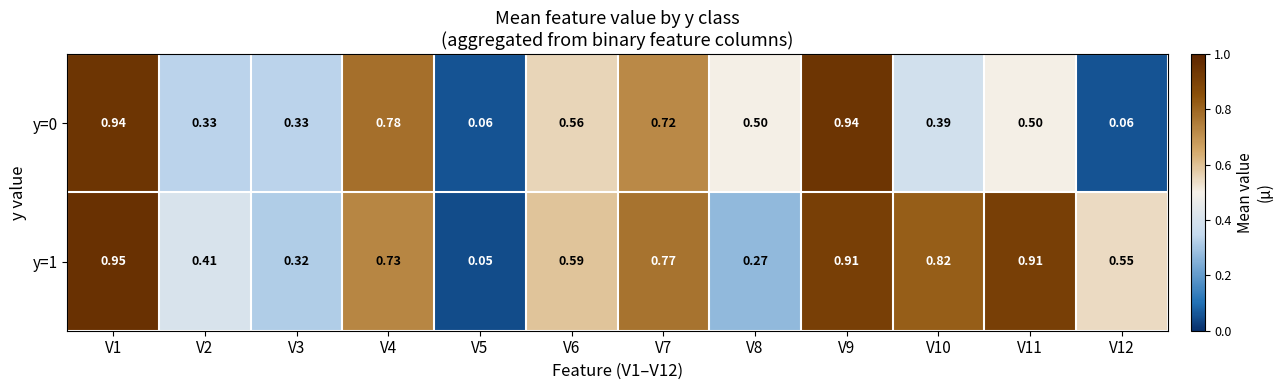

Between V4 and V9, which series saw the biggest shift?

y=1